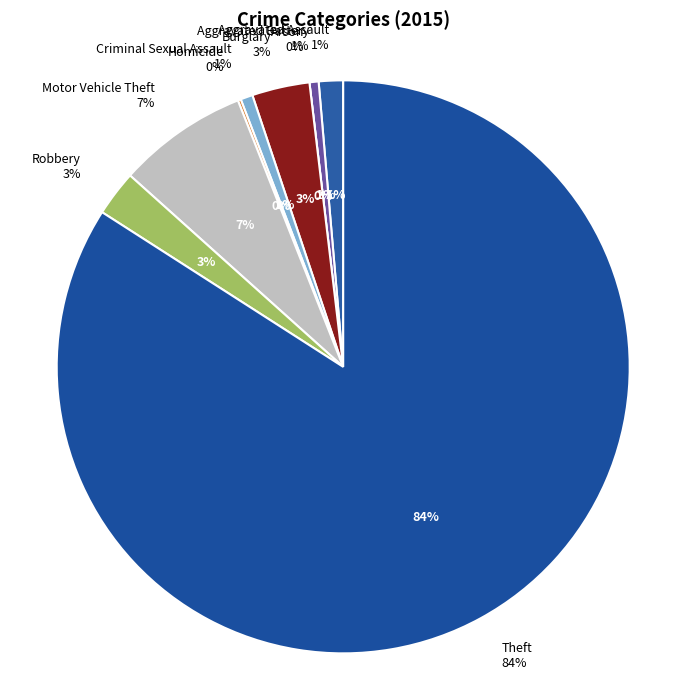

To the nearest percent, what is the average slice percentage?

11%